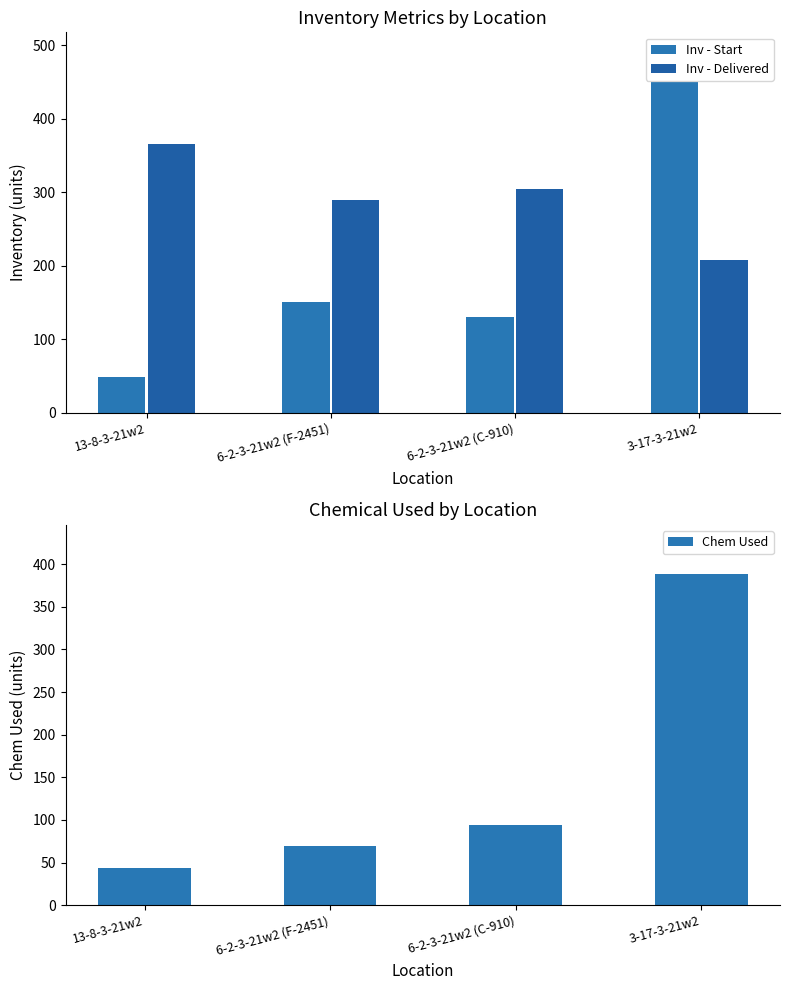

Which series has the largest total across all categories?

Inv - Delivered